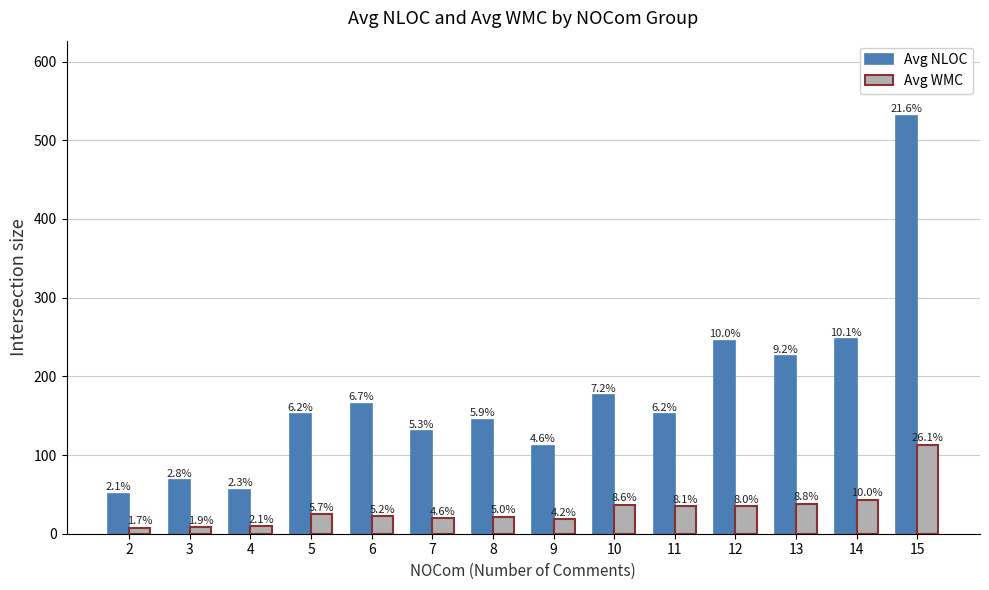

How many bars are there in each group?

2